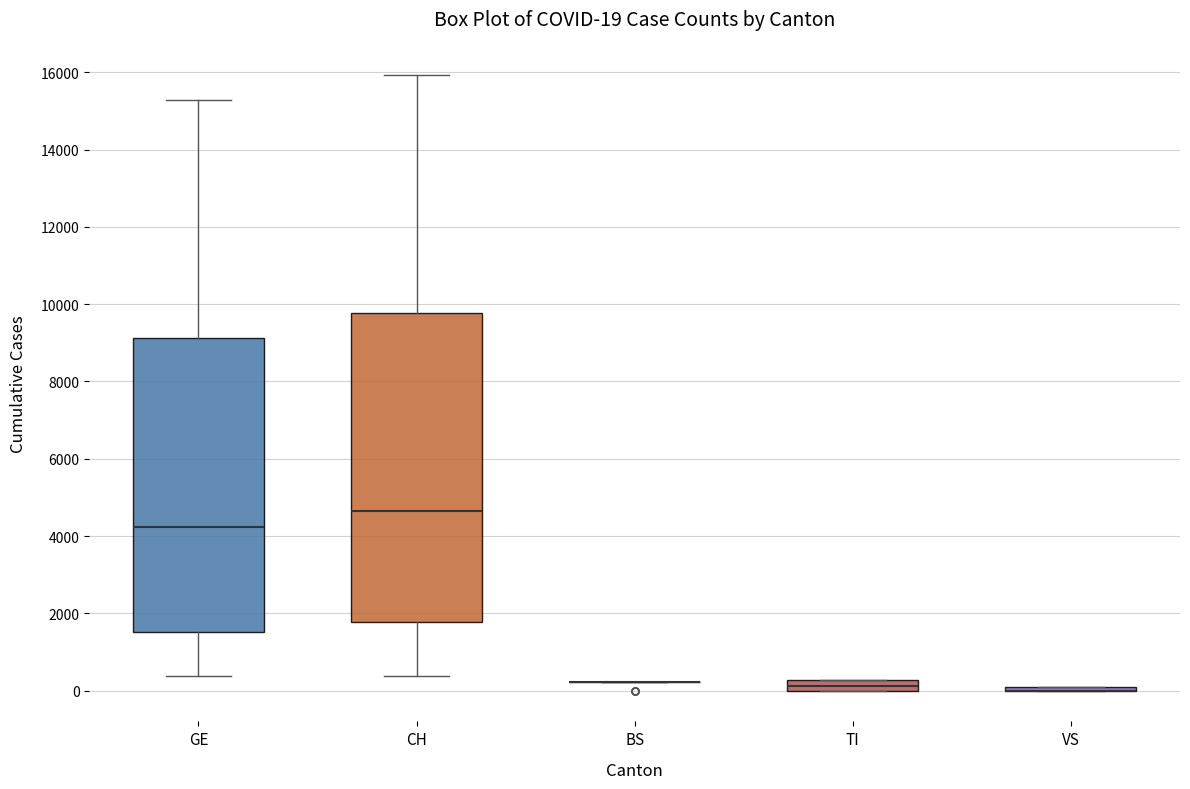

Comparing the boxes themselves (not the whiskers), which one is the tallest?

CH